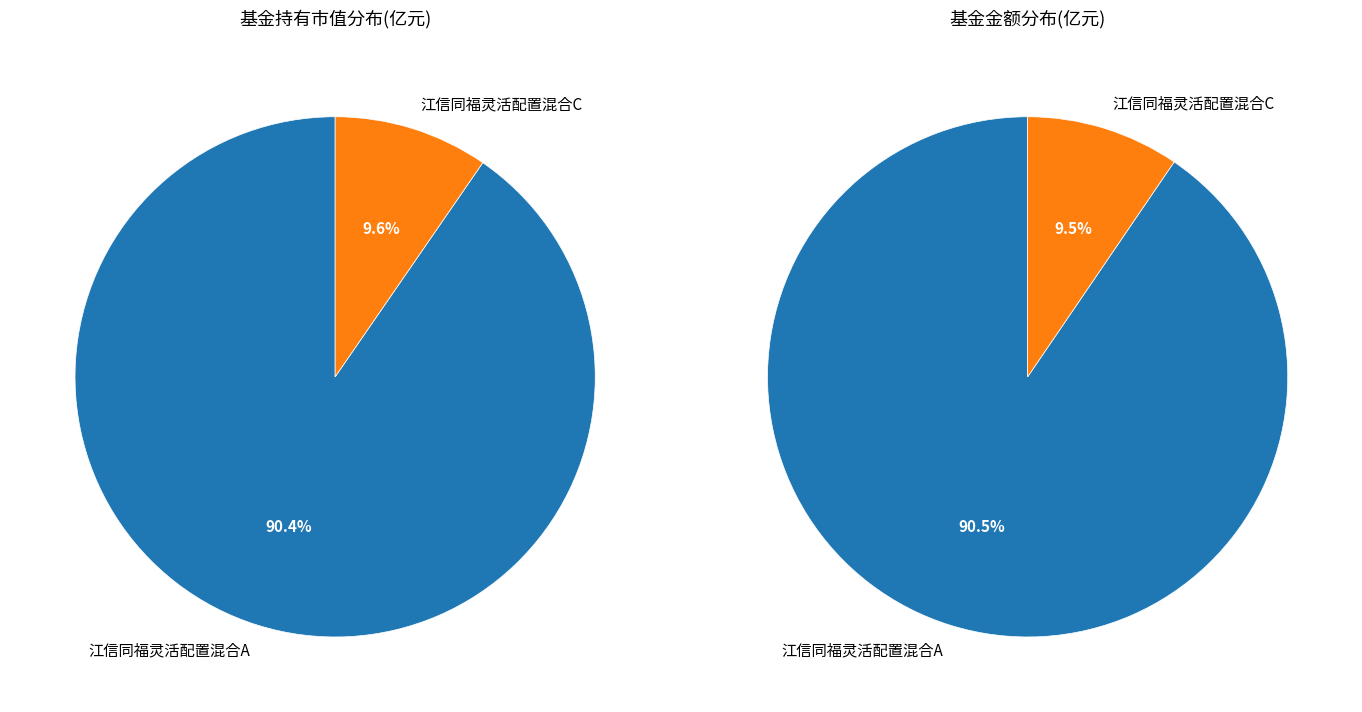

How many segments does this pie chart have?

2